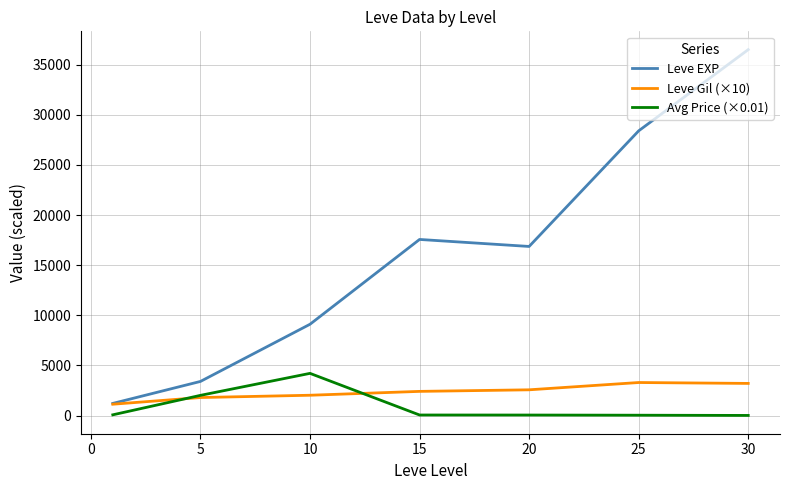

Is this an area chart (filled region under the line)?

No